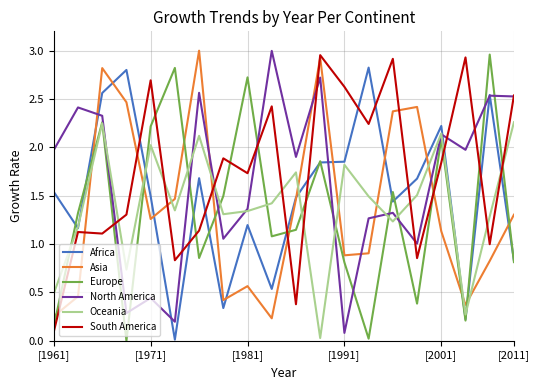

True or false: South America and Europe cross at least once.

True